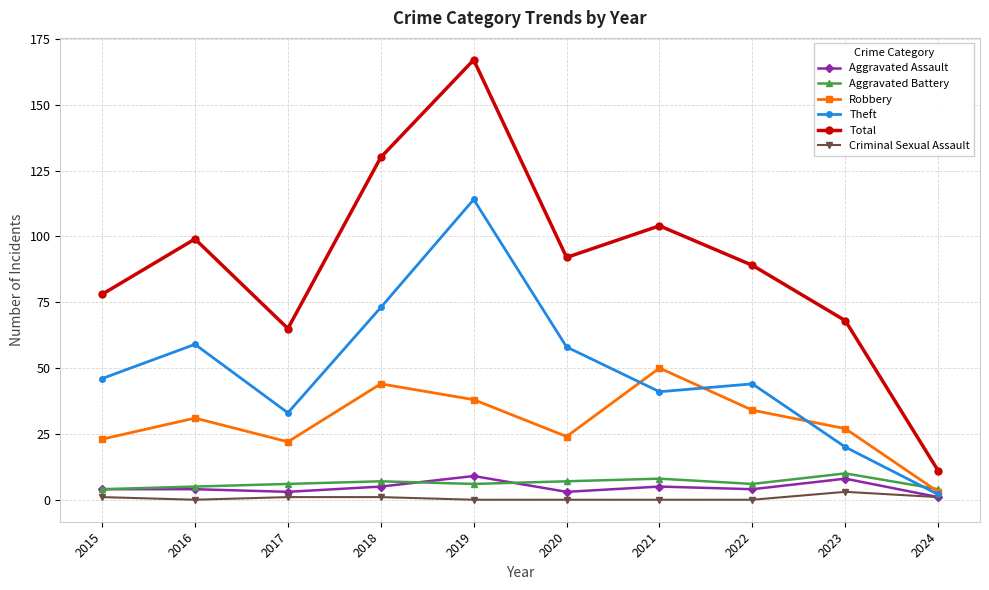

What is the total value across all series at 2019?

334